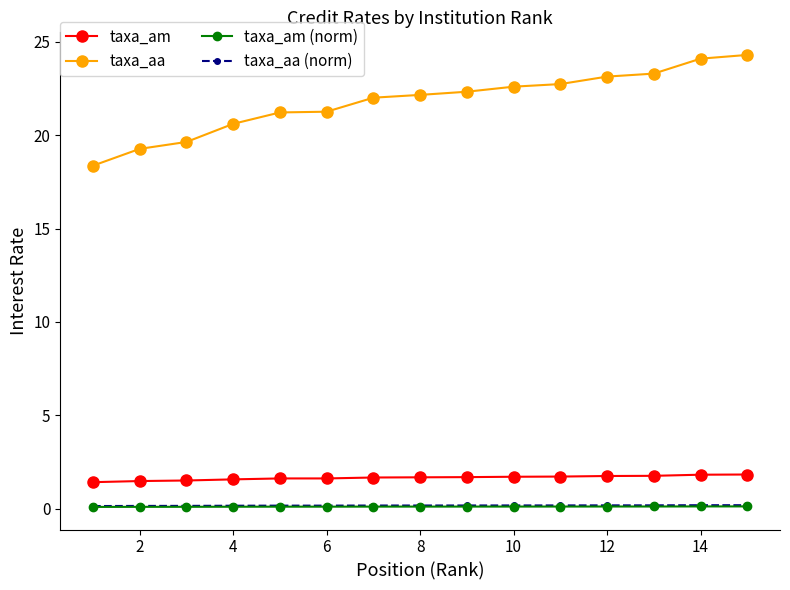

Which series has the largest total across all categories?

taxa_aa